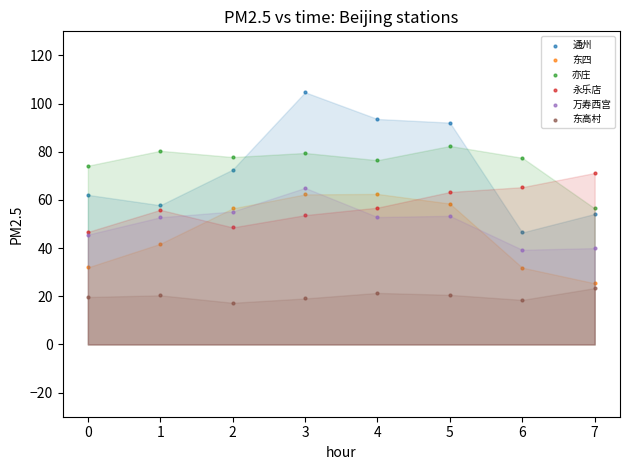

Which series contains the highest Y value?

通州